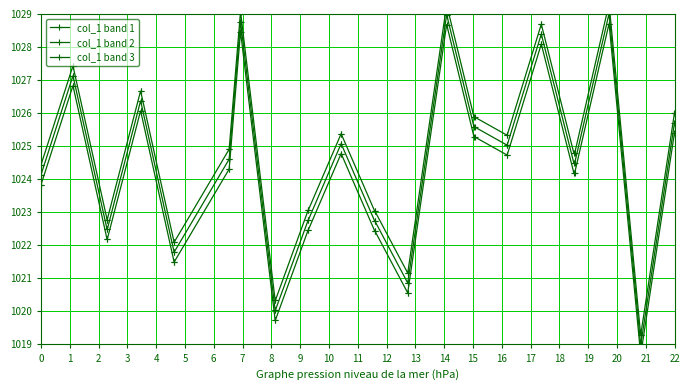

What is the greatest value displayed?

1029.3